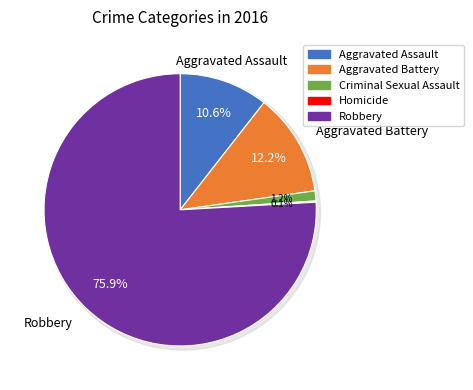

Rank the categories by value from lowest to highest.

Homicide, Criminal Sexual Assault, Aggravated Assault, Aggravated Battery, Robbery